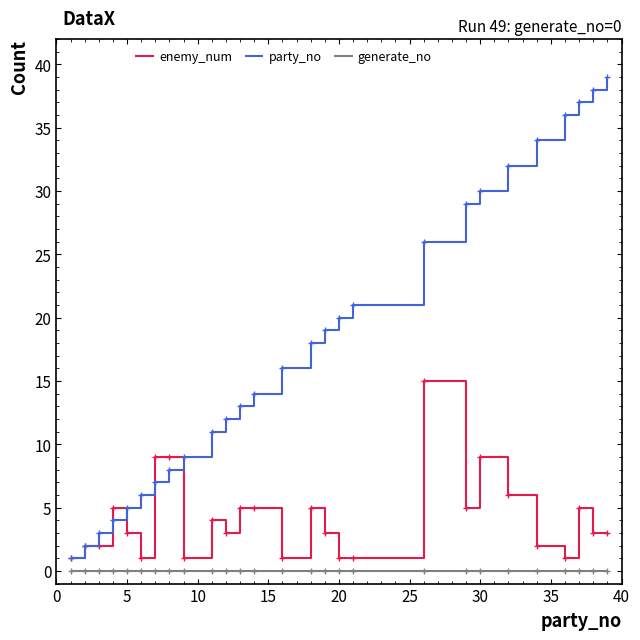

Rank the series by their average value, from lowest to highest.

generate_no, enemy_num, party_no